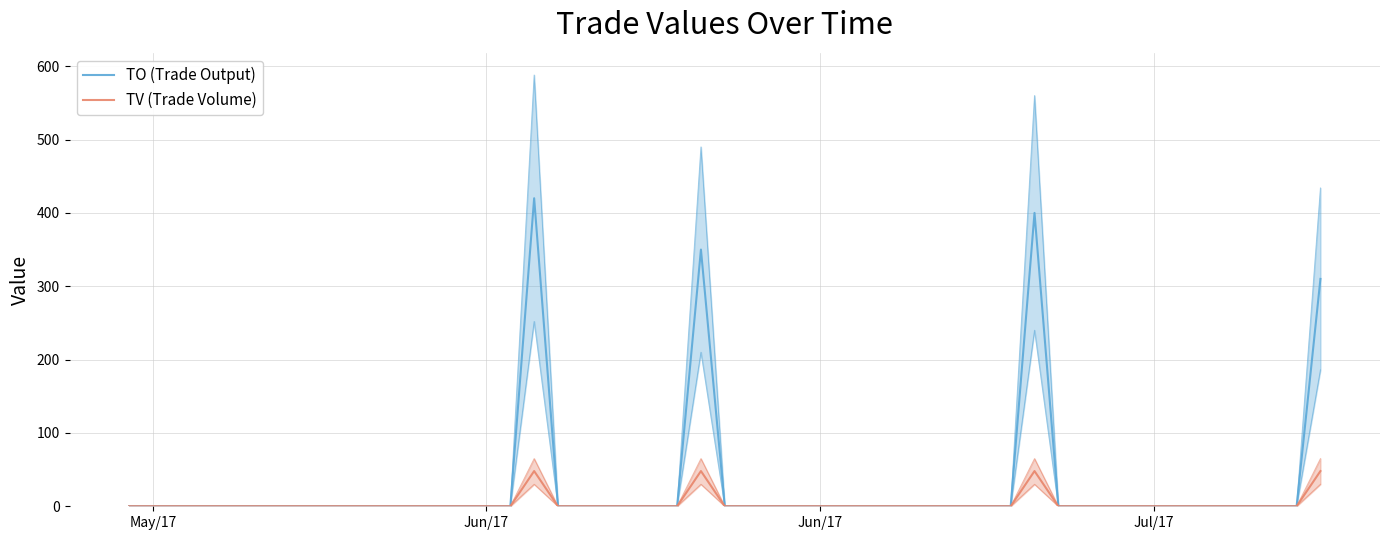

At how many categories does at least one series exceed 384?

2